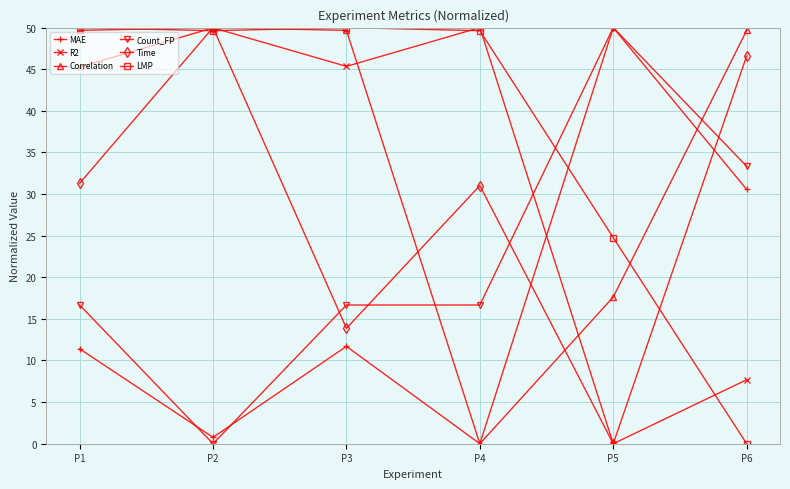

At which label does R2 reach its minimum?

P5